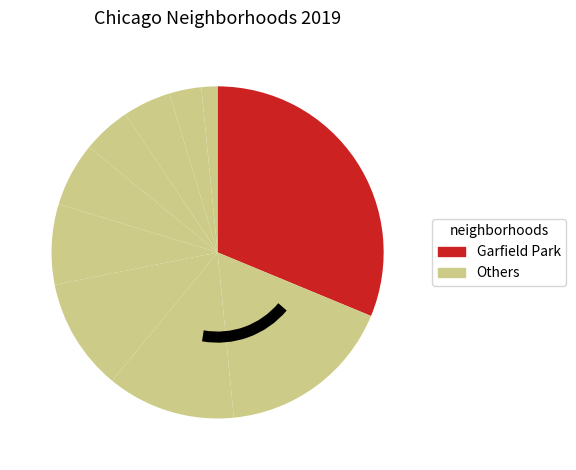

How many segments does this pie chart have?

10